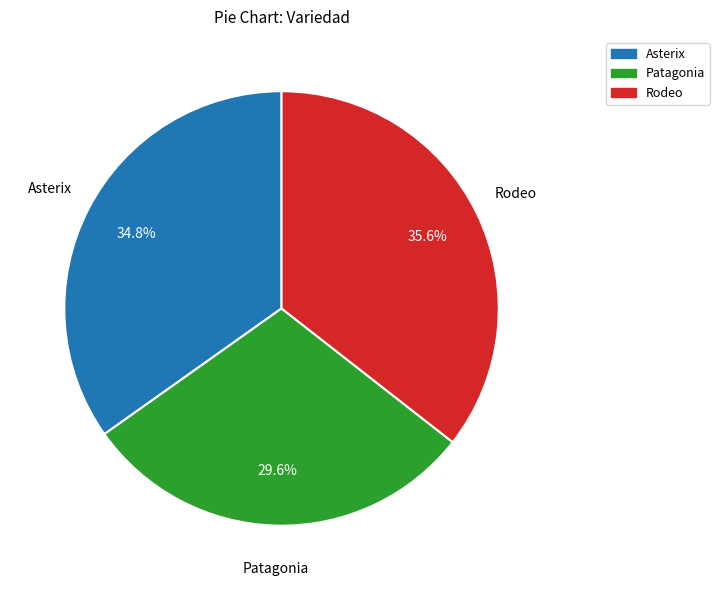

Rank the categories by value from lowest to highest.

Patagonia, Asterix, Rodeo